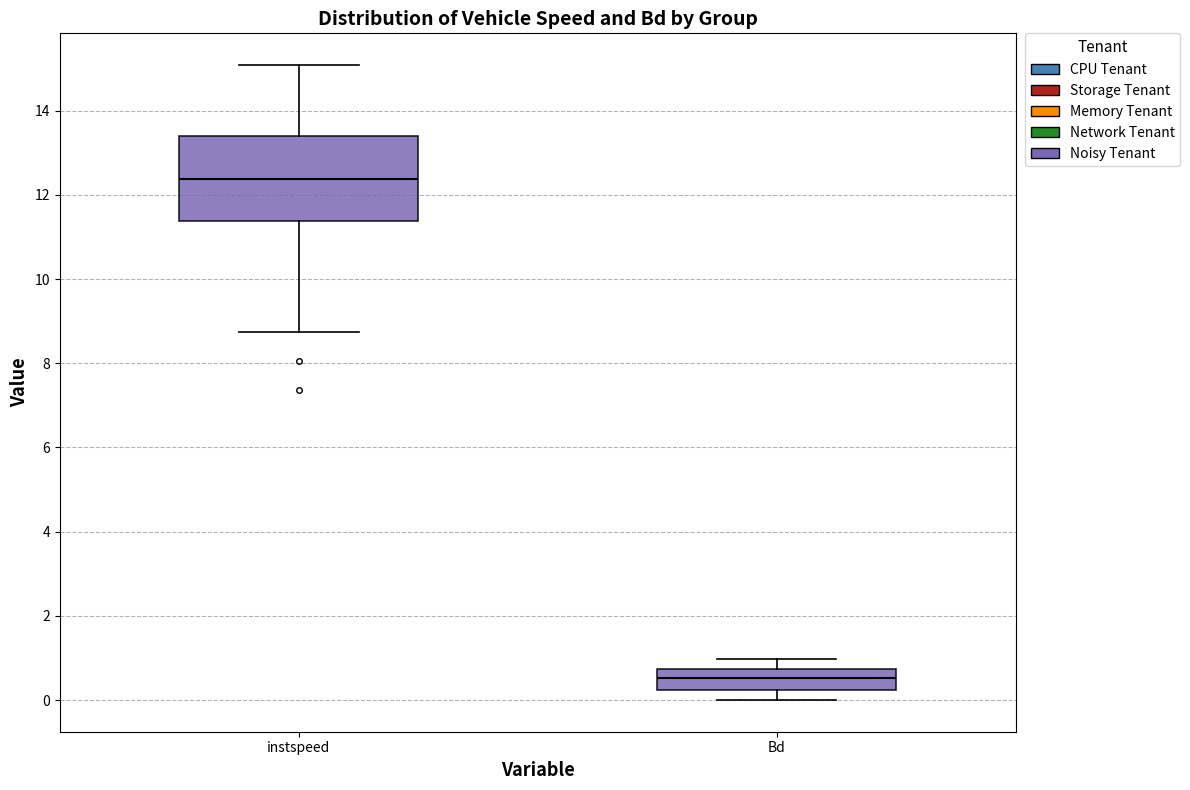

Which box has the highest median line?

instspeed